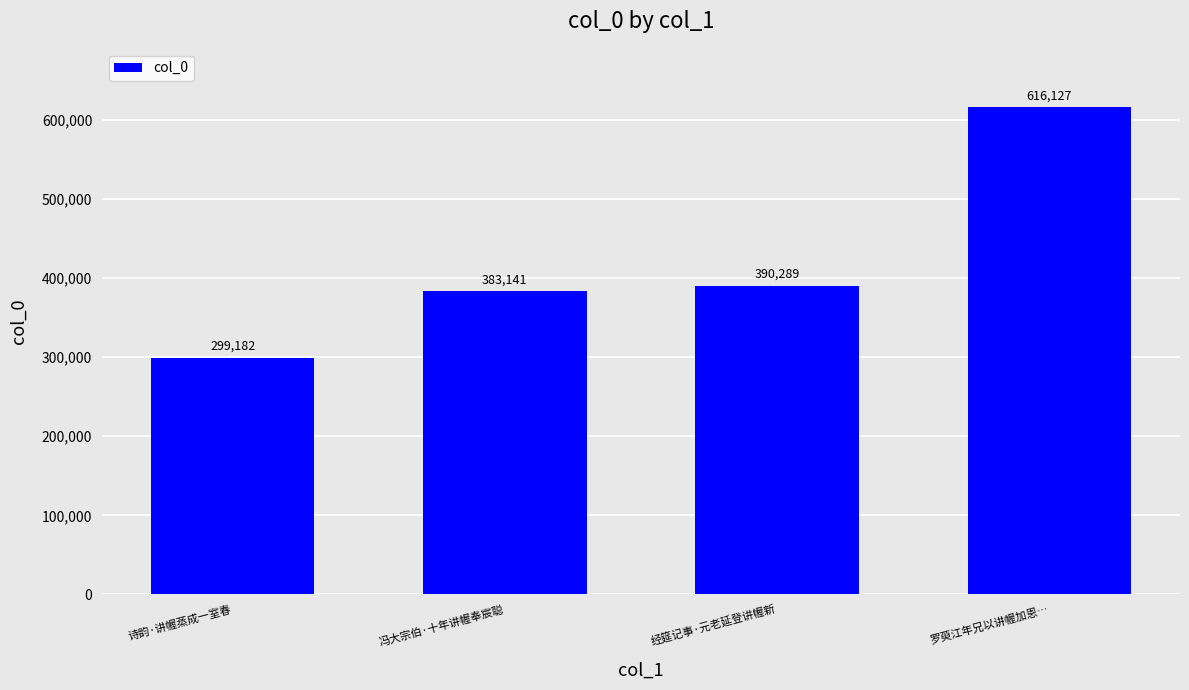

What is the change in value from 冯大宗伯·十年讲幄奉宸聪 to 罗萸江年兄以讲幄加恩…?

+232986